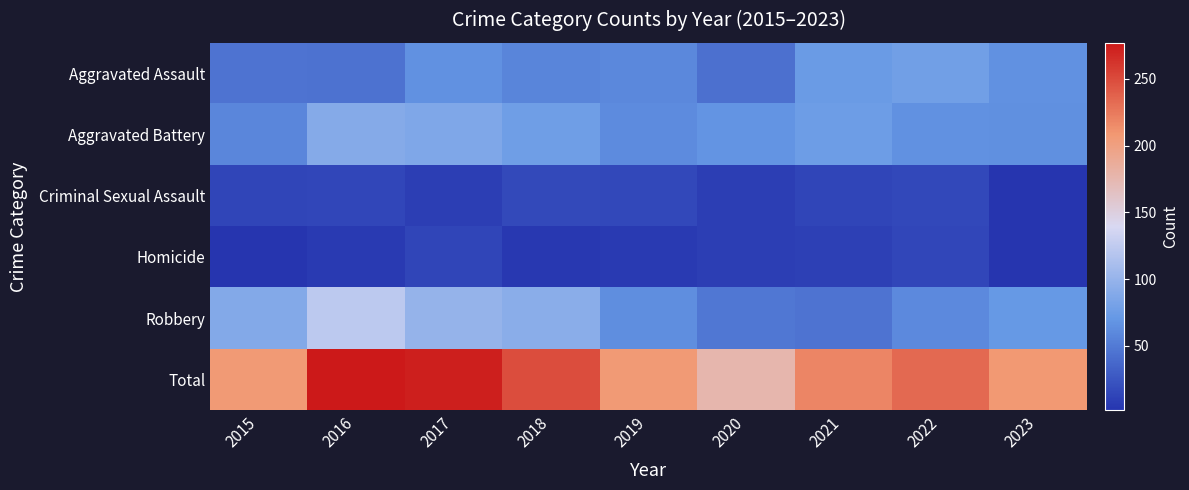

Reading left to right, list all the values displayed in this chart.

Aggravated Assault: 2015=46	2016=44	2017=66	2018=57	2019=60	2020=43	2021=73	2022=78	2023=66
Aggravated Battery: 2015=58	2016=90	2017=86	2018=77	2019=62	2020=68	2021=76	2022=66	2023=65
Criminal Sexual Assault: 2015=13	2016=14	2017=9	2018=17	2019=15	2020=9	2021=13	2022=15	2023=3
Homicide: 2015=2	2016=6	2017=13	2018=5	2019=6	2020=9	2021=10	2022=14	2023=3
Robbery: 2015=88	2016=123	2017=99	2018=93	2019=64	2020=48	2021=46	2022=61	2023=71
Total: 2015=207	2016=277	2017=273	2018=249	2019=207	2020=177	2021=218	2022=234	2023=208